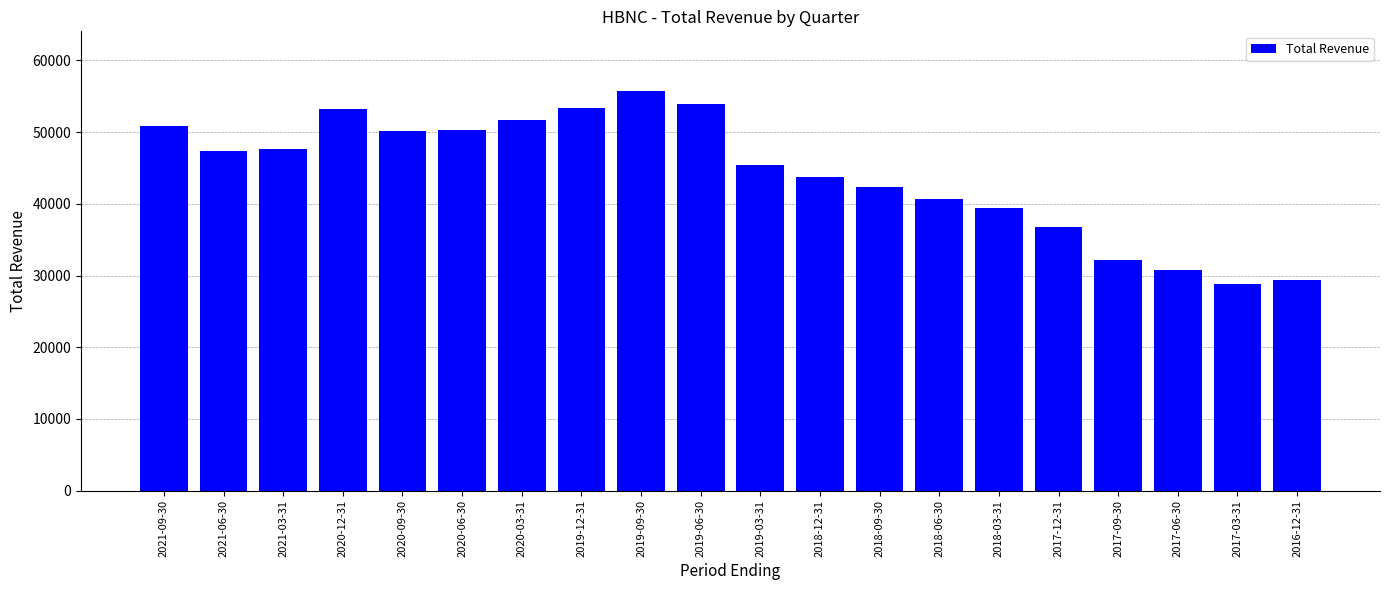

What is the difference between the maximum and minimum values?

26900